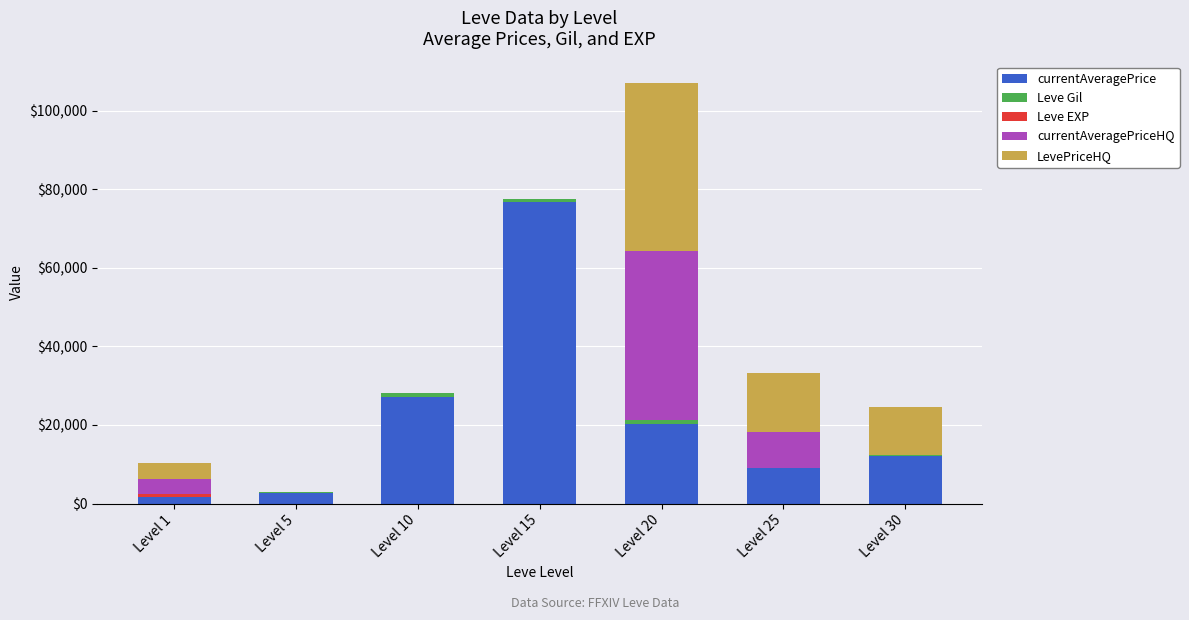

At which category is the sum across all series the highest?

Level 20